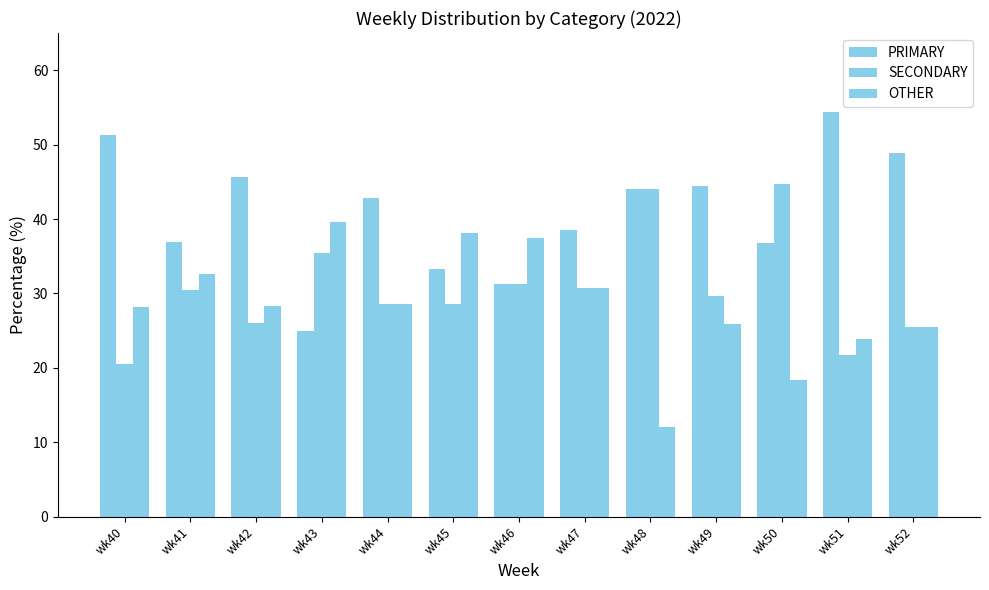

How many bars are there in each group?

3